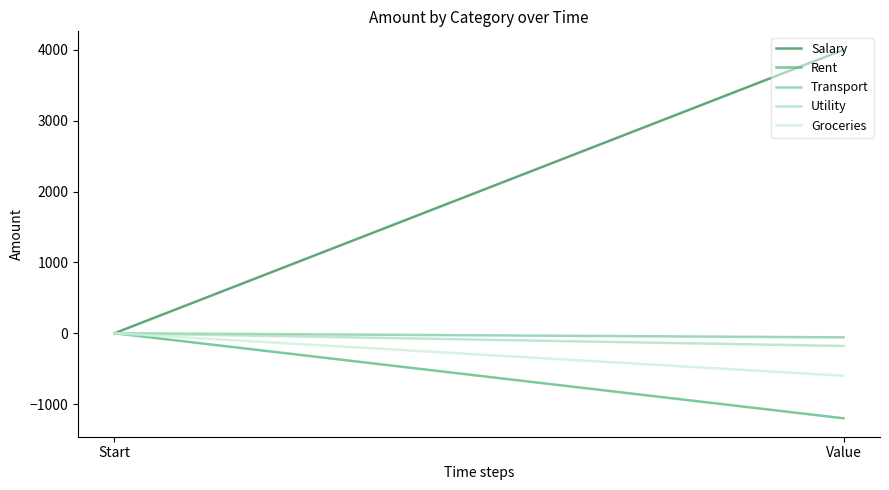

What is the difference between the highest and lowest values at Value?

5200